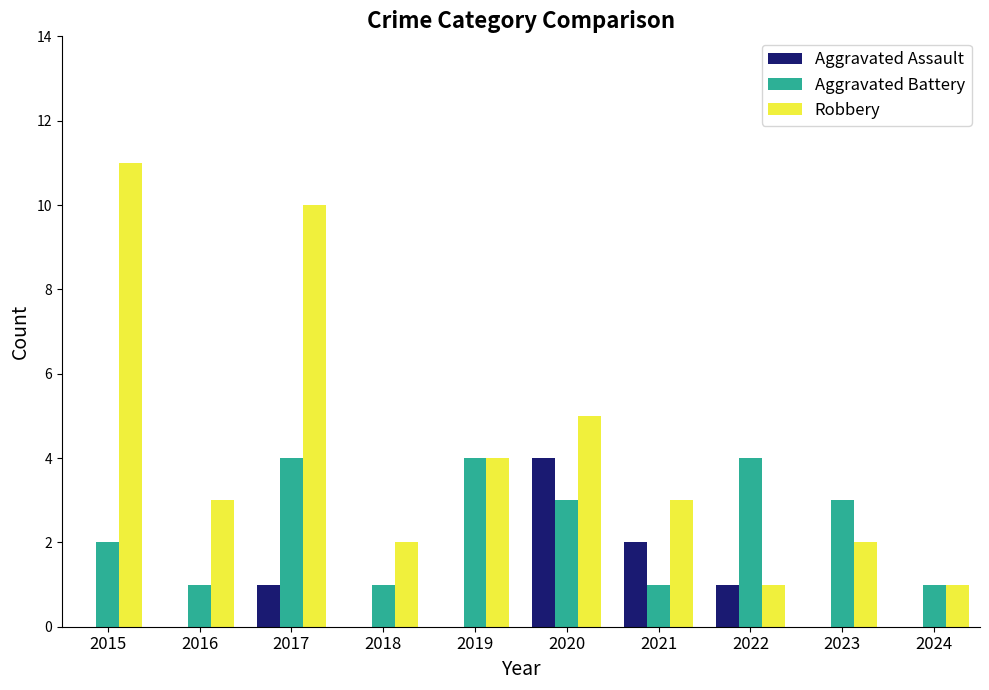

What is the highest value of the Robbery series?

11